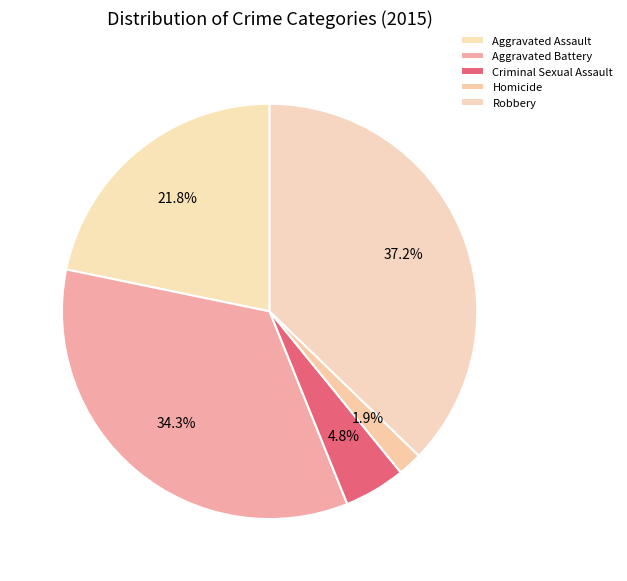

Does Robbery represent more than half of the total?

No